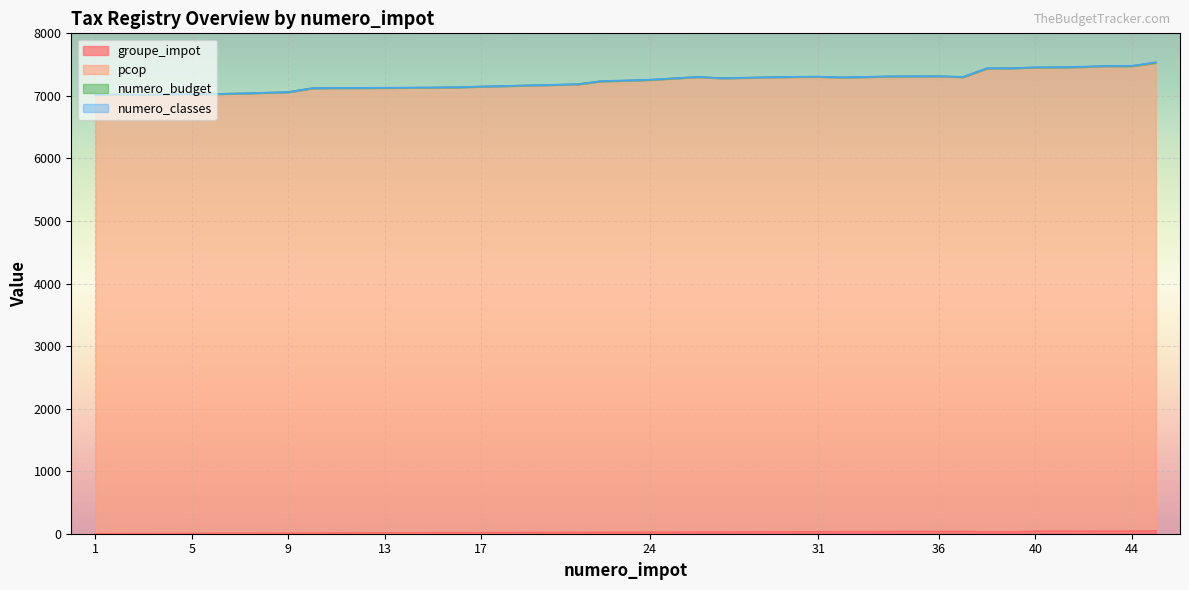

At which label does pcop first exceed 7243?

24